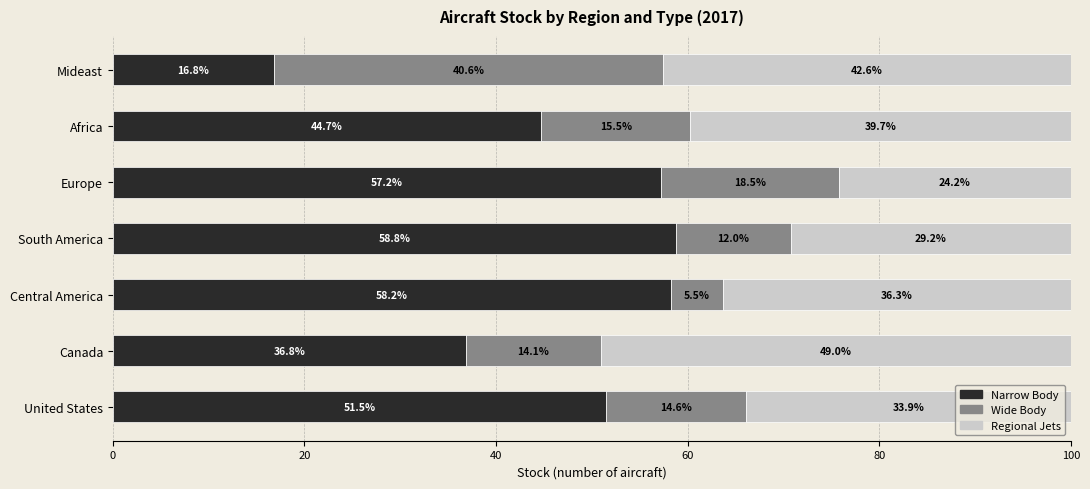

What is the difference between the Narrow Body values at Africa and Central America?

13.5